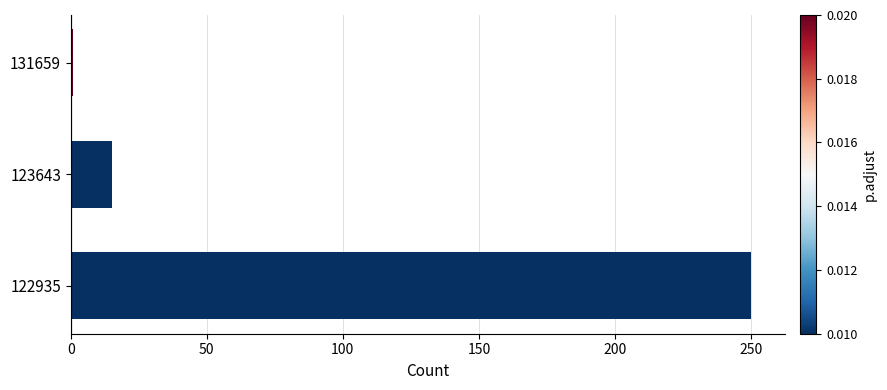

How many categories are shown in the chart?

3